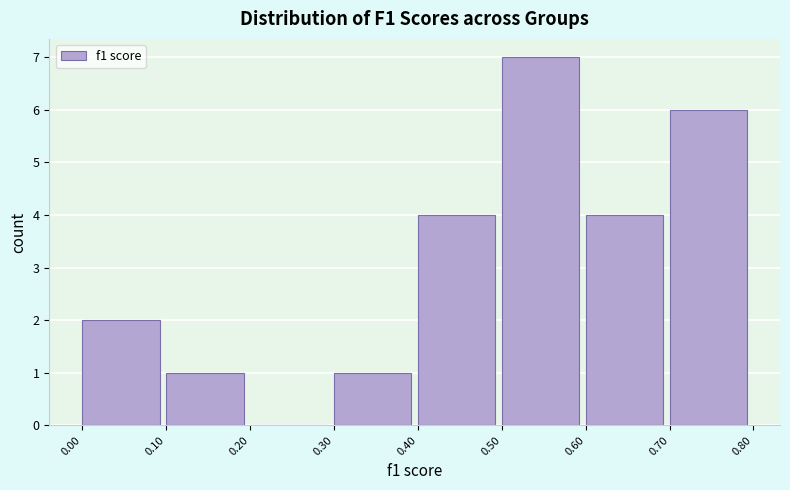

How tall is the bar that spans 0.30 to 0.40 on the x-axis? The values are not printed on the chart, so give them approximately, as read against the axis.

1